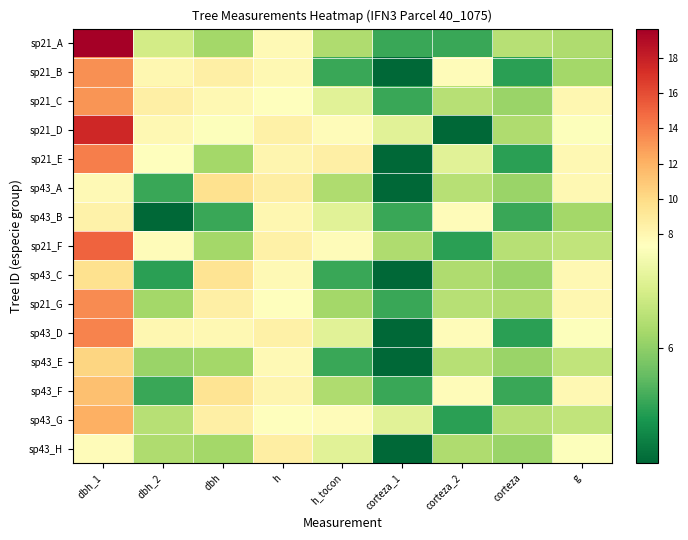

Reading right to left, extract all data points from this chart.

sp21_A: g=6.3	corteza=6.4	corteza_2=5.3	corteza_1=5.3	h_tocon=6.3	h=7.8	dbh=6.2	dbh_2=6.7	dbh_1=19.6
sp21_B: g=6.2	corteza=5.2	corteza_2=7.6	corteza_1=4.5	h_tocon=5.3	h=7.9	dbh=8.5	dbh_2=8.0	dbh_1=13.3
sp21_C: g=8.0	corteza=6.1	corteza_2=6.4	corteza_1=5.3	h_tocon=6.9	h=7.4	dbh=7.9	dbh_2=8.5	dbh_1=13.2
sp21_D: g=7.3	corteza=6.3	corteza_2=4.5	corteza_1=6.9	h_tocon=7.6	h=8.4	dbh=7.3	dbh_2=7.9	dbh_1=17.6
sp21_E: g=7.9	corteza=5.2	corteza_2=6.9	corteza_1=4.5	h_tocon=8.5	h=8.1	dbh=6.2	dbh_2=7.4	dbh_1=14.1
sp43_A: g=7.9	corteza=6.1	corteza_2=6.4	corteza_1=4.5	h_tocon=6.3	h=8.6	dbh=9.6	dbh_2=5.3	dbh_1=7.8
sp43_B: g=6.2	corteza=5.3	corteza_2=7.6	corteza_1=5.3	h_tocon=6.9	h=8.0	dbh=5.3	dbh_2=4.5	dbh_1=8.3
sp21_F: g=6.5	corteza=6.4	corteza_2=5.2	corteza_1=6.3	h_tocon=7.6	h=8.4	dbh=6.2	dbh_2=7.6	dbh_1=15.1
sp43_C: g=7.9	corteza=6.1	corteza_2=6.3	corteza_1=4.5	h_tocon=5.3	h=7.8	dbh=9.4	dbh_2=5.2	dbh_1=9.6
sp21_G: g=8.0	corteza=6.3	corteza_2=6.4	corteza_1=5.3	h_tocon=6.2	h=7.4	dbh=8.5	dbh_2=6.2	dbh_1=13.5
sp43_D: g=7.3	corteza=5.2	corteza_2=7.6	corteza_1=4.5	h_tocon=6.9	h=8.4	dbh=7.9	dbh_2=8.0	dbh_1=13.8
sp43_E: g=6.5	corteza=6.1	corteza_2=6.4	corteza_1=4.5	h_tocon=5.3	h=7.8	dbh=6.2	dbh_2=6.1	dbh_1=10.3
sp43_F: g=7.9	corteza=5.3	corteza_2=7.6	corteza_1=5.3	h_tocon=6.3	h=8.1	dbh=9.4	dbh_2=5.3	dbh_1=11.3
sp43_G: g=6.5	corteza=6.4	corteza_2=5.2	corteza_1=6.9	h_tocon=7.6	h=7.4	dbh=8.5	dbh_2=6.4	dbh_1=12.1
sp43_H: g=7.3	corteza=6.1	corteza_2=6.3	corteza_1=4.5	h_tocon=6.9	h=8.6	dbh=6.2	dbh_2=6.3	dbh_1=7.6